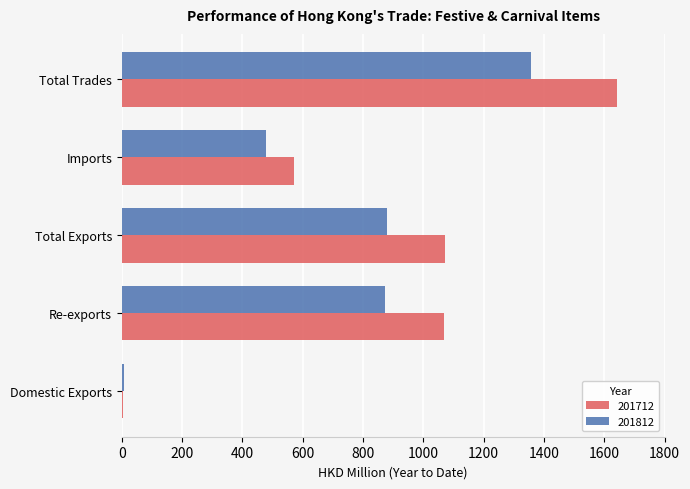

The value of 201712 at Re-exports is 1067.0. True or false?

True